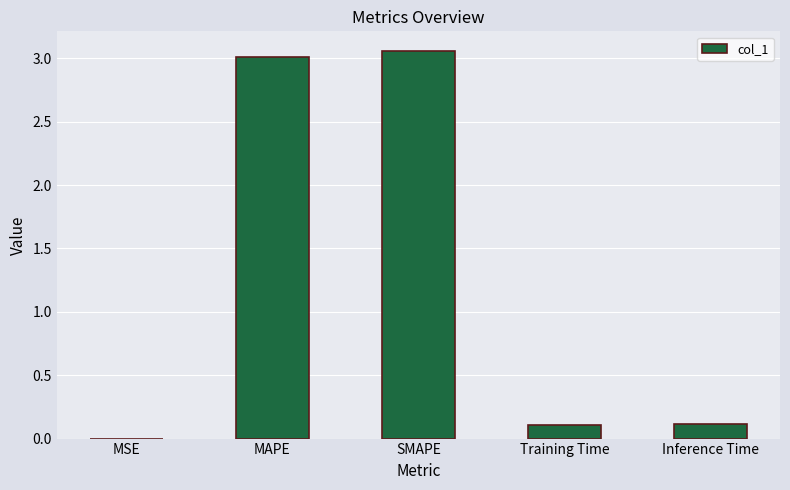

What is the approximate value at Inference Time?

0.1